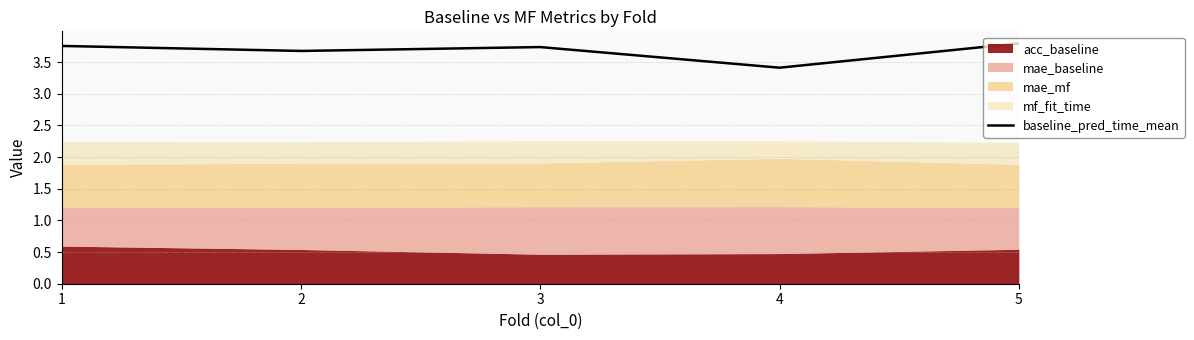

True or false: the data shows 2.3 at 3.

False